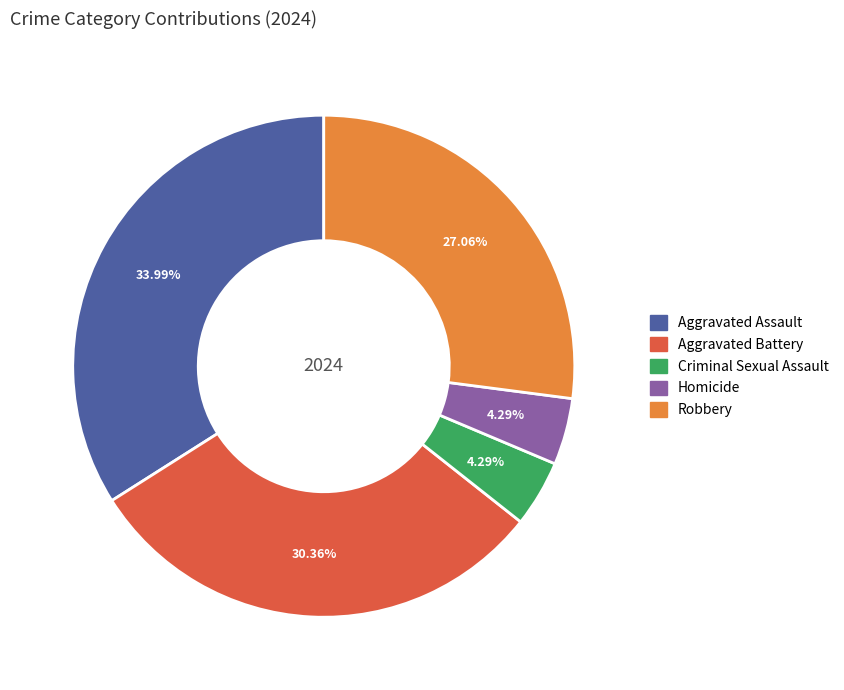

What percentage do Aggravated Assault and Criminal Sexual Assault together represent?

38.3%